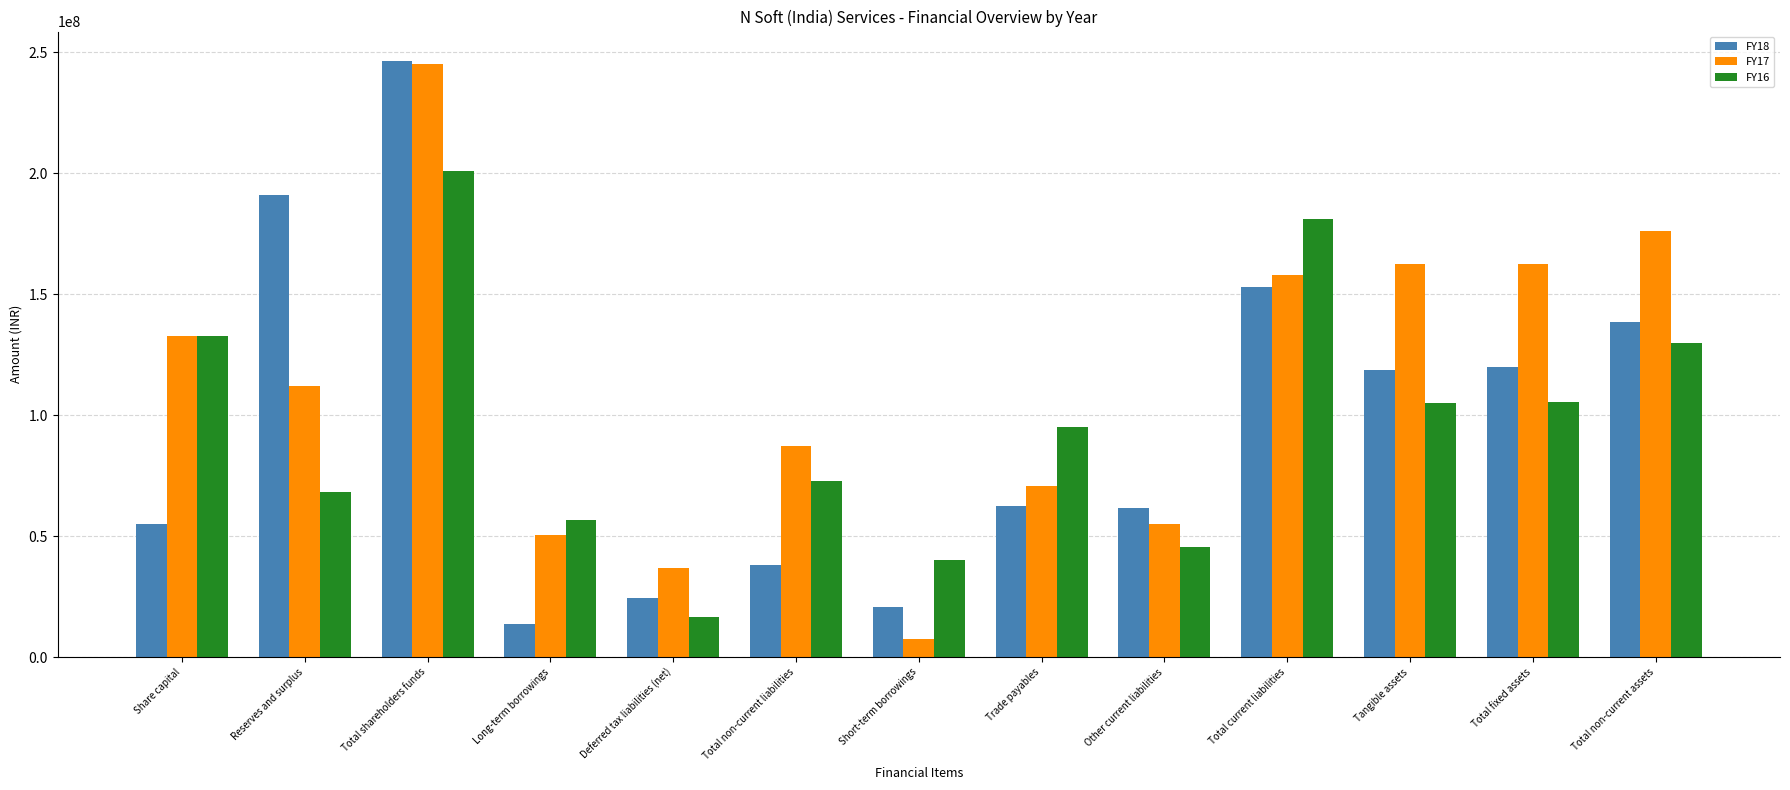

What is the approximate value of FY17 at Total shareholders funds?

245135192